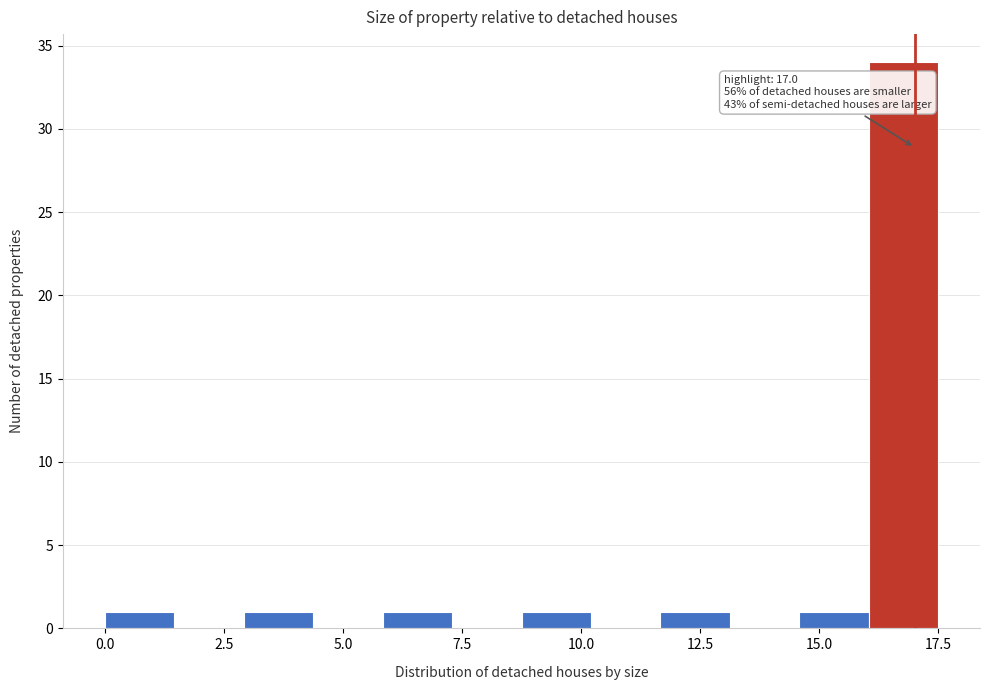

Around what value on the x-axis is the tallest bar? Give the approximate position of its centre, as read against the axis.

17.0